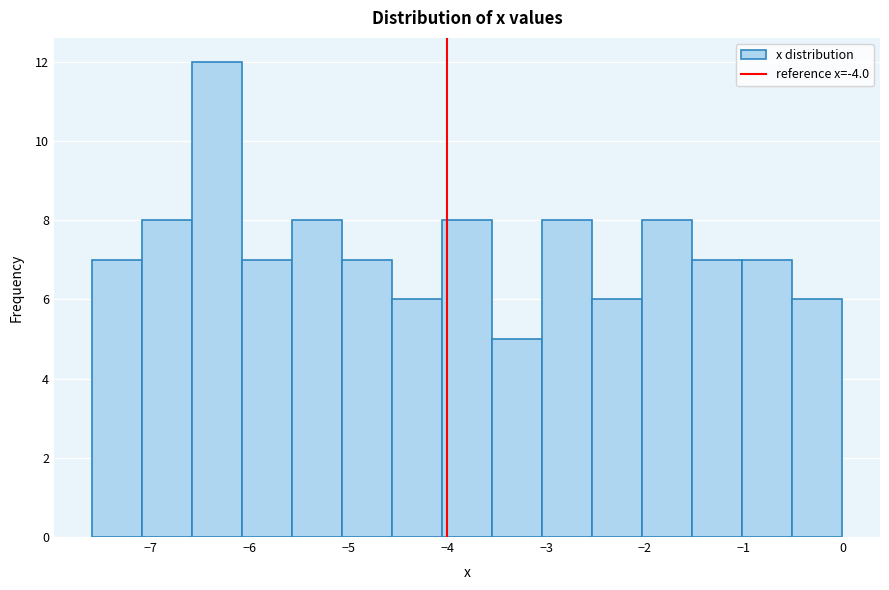

Reading left to right, transcribe this chart: for each bar, give the range it covers on the x-axis and its height. Neither the bar edges nor the heights are printed on the chart, so give them approximately, as read against the axes.

-7.6 to -7.1: 7
-7.1 to -6.6: 8
-6.6 to -6.1: 12
-6.1 to -5.6: 7
-5.6 to -5.1: 8
-5.1 to -4.6: 7
-4.6 to -4.1: 6
-4.1 to -3.5: 8
-3.5 to -3.0: 5
-3.0 to -2.5: 8
-2.5 to -2.0: 6
-2.0 to -1.5: 8
-1.5 to -1.0: 7
-1.0 to -0.5: 7
-0.5 to 0.0: 6